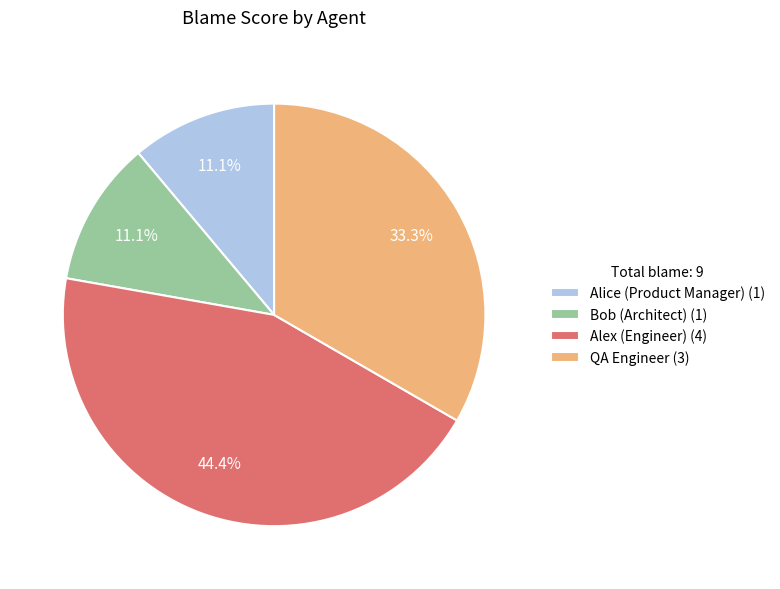

Approximately how many times larger is the value at Alice (Product Manager) compared to QA Engineer?

0.3